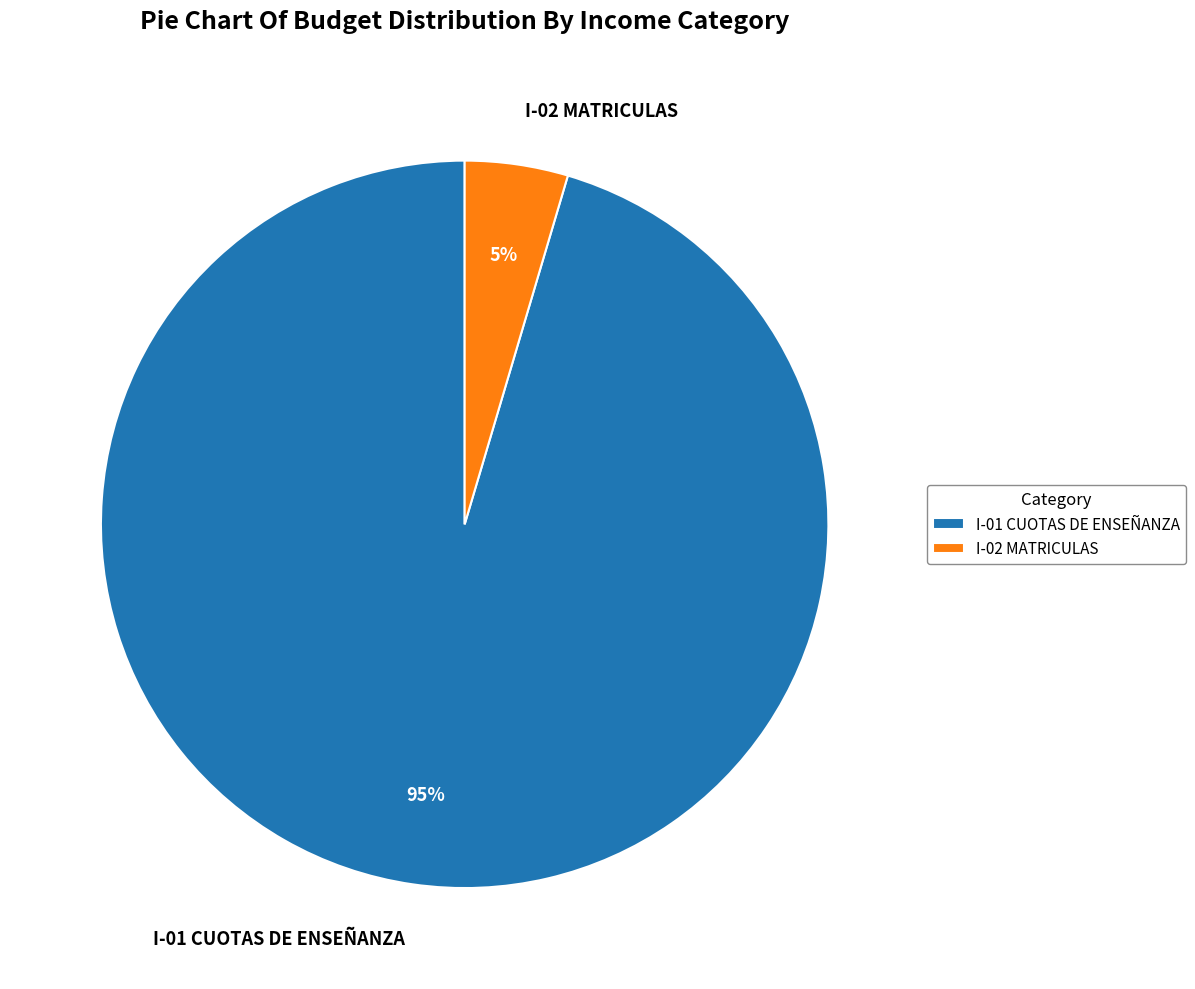

Which category has the biggest portion of the pie?

I-01 CUOTAS DE ENSEÑANZA